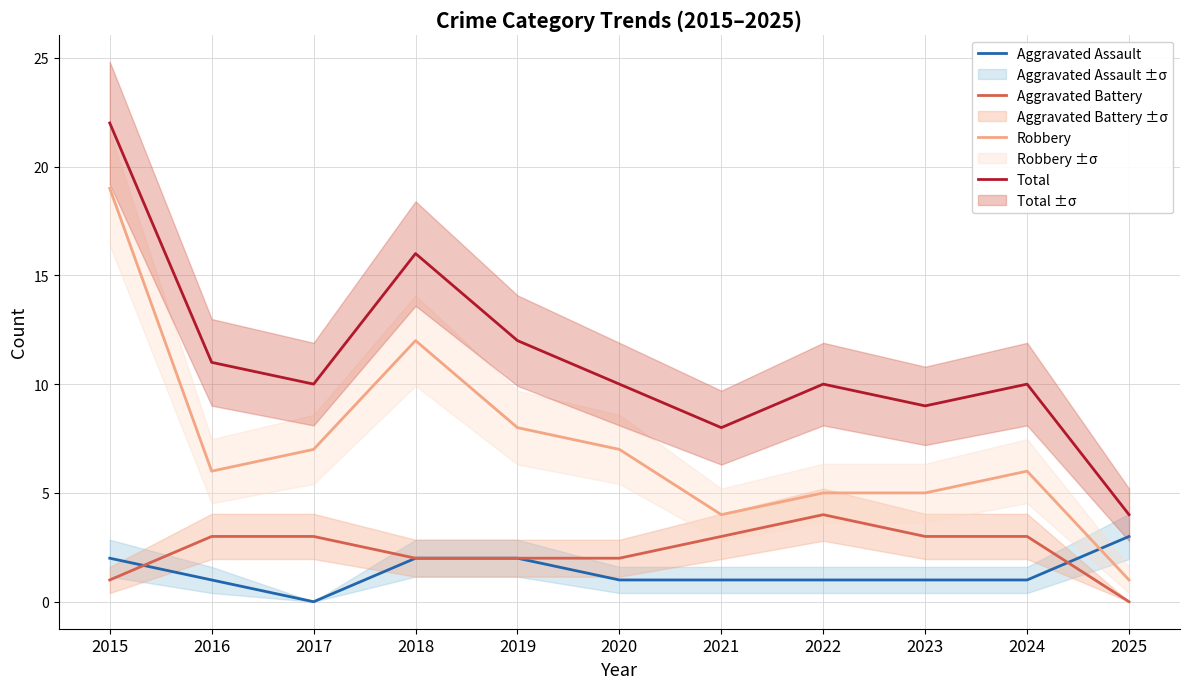

Count the number of categories in the chart.

11